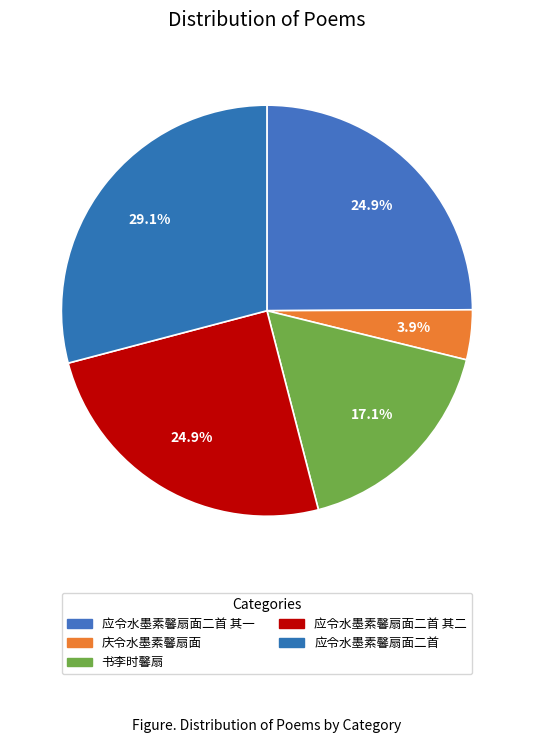

Count the number of slices in the pie.

5